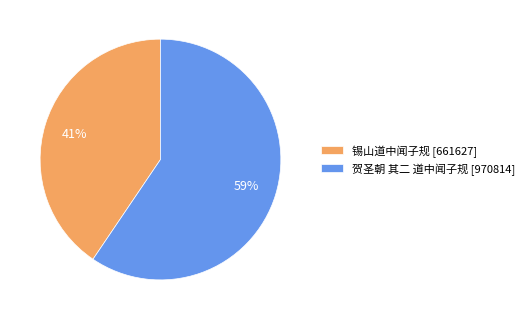

Between 贺圣朝 其二 道中闻子规 [970814] and 锡山道中闻子规 [661627], which is larger?

贺圣朝 其二 道中闻子规 [970814]